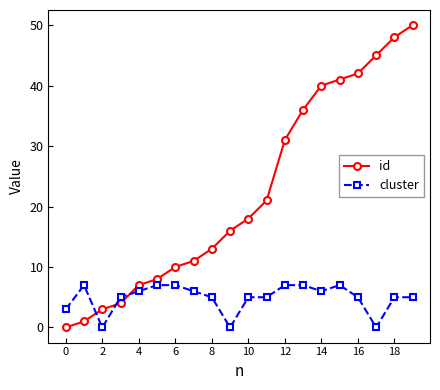

Reading left to right, extract all data points from this chart.

id: 0	1	3	4	7	8	10	11	13	16	18	21	31	36	40	41	42	45	48	50
cluster: 3	7	0	5	6	7	7	6	5	0	5	5	7	7	6	7	5	0	5	5